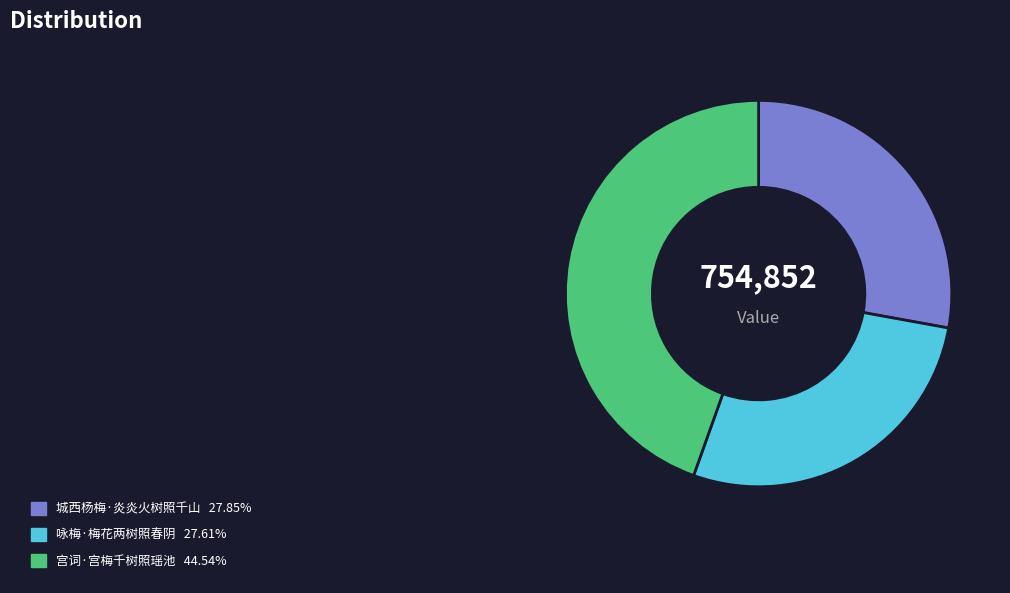

Which category has the biggest portion of the pie?

宫词·宫梅千树照瑶池